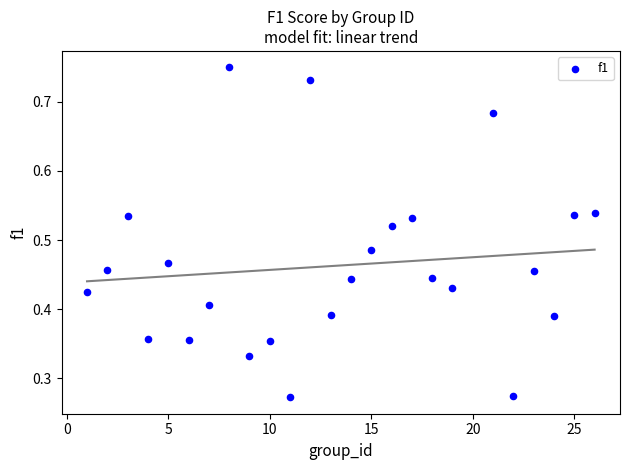

What is the range of X values (max minus min)?

25.0